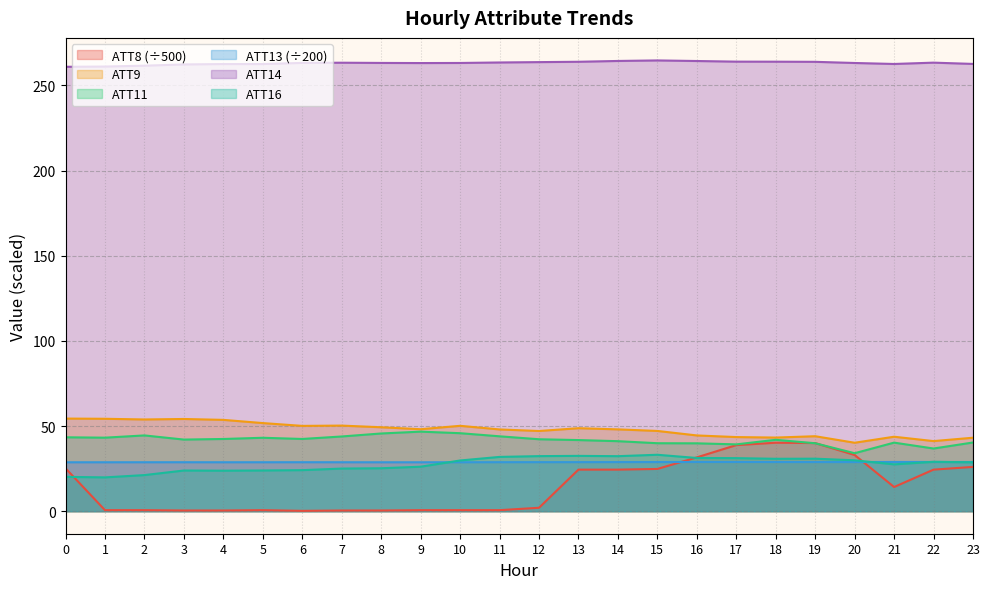

Reading left to right, list all the values displayed in this chart.

ATT8: 0=25.2	1=0.6	2=0.6	3=0.4	4=0.4	5=0.6	6=0.2	7=0.4	8=0.4	9=0.6	10=0.6	11=0.6	12=2.0	13=24.4	14=24.4	15=24.8	16=31.6	17=38.8	18=40.2	19=40.0	20=33.0	21=14.2	22=24.4	23=26.0
ATT9: 0=54.4	1=54.3	2=53.9	3=54.1	4=53.6	5=51.7	6=50.1	7=50.3	8=49.3	9=48.1	10=50.1	11=48.0	12=47.1	13=48.7	14=48.0	15=47.1	16=44.5	17=43.5	18=43.2	19=44.0	20=40.2	21=43.7	22=41.2	23=43.1
ATT11: 0=43.4	1=43.2	2=44.5	3=42.0	4=42.4	5=43.1	6=42.4	7=43.9	8=45.6	9=46.7	10=45.8	11=44.0	12=42.2	13=41.8	14=41.1	15=39.9	16=39.9	17=39.2	18=41.9	19=39.9	20=34.0	21=40.3	22=36.8	23=40.3
ATT13: 0=28.7	1=28.7	2=28.7	3=28.7	4=28.7	5=28.7	6=28.8	7=28.7	8=28.7	9=28.7	10=28.7	11=28.8	12=28.8	13=28.8	14=28.8	15=28.9	16=28.9	17=28.9	18=28.9	19=28.8	20=28.8	21=28.9	22=28.9	23=28.9
ATT14: 0=260.9	1=261.1	2=261.6	3=262.3	4=262.6	5=262.6	6=263.2	7=263.4	8=263.2	9=263.1	10=263.2	11=263.5	12=263.7	13=263.9	14=264.4	15=264.7	16=264.4	17=264.0	18=263.9	19=263.9	20=263.2	21=262.6	22=263.4	23=262.6
ATT16: 0=20.1	1=19.9	2=21.2	3=23.9	4=23.8	5=23.9	6=24.1	7=25.0	8=25.2	9=26.1	10=29.8	11=31.9	12=32.3	13=32.5	14=32.3	15=33.1	16=31.2	17=31.1	18=30.8	19=30.8	20=29.9	21=27.5	22=29.0	23=28.7